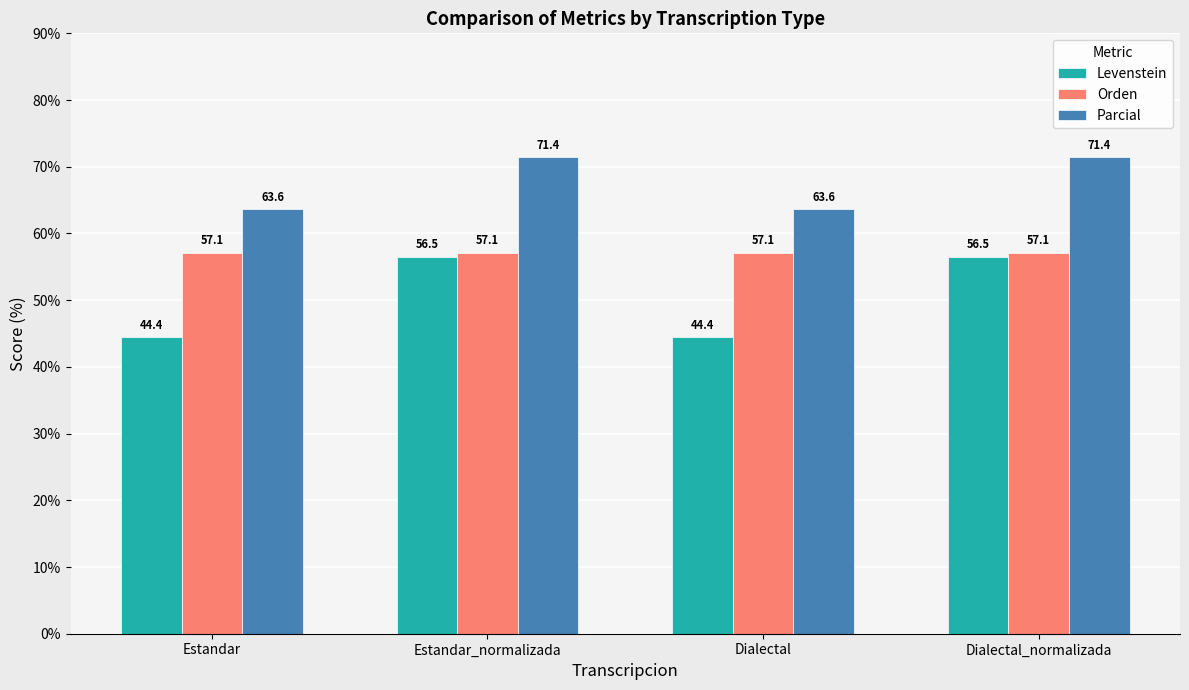

What is the difference between the highest and lowest values at Estandar?

19.2